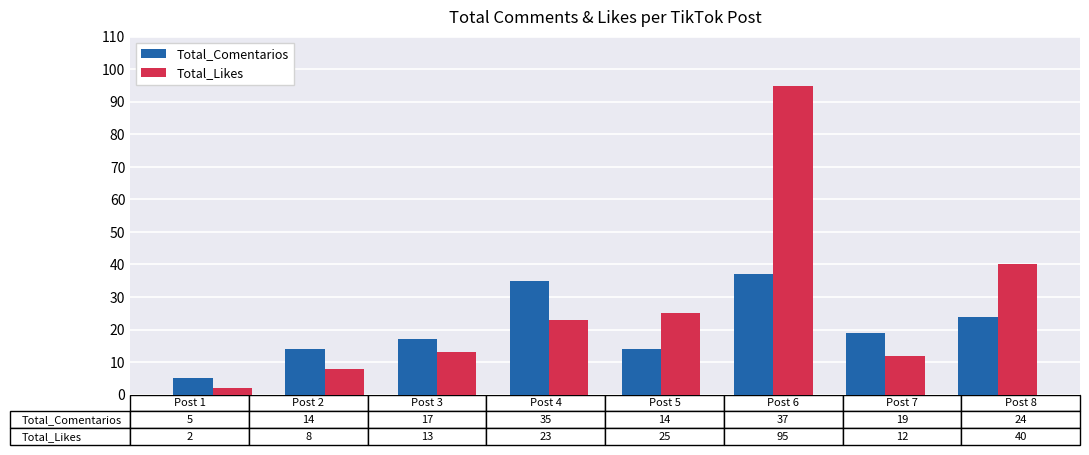

Which series has the widest spread of values?

Total_Likes